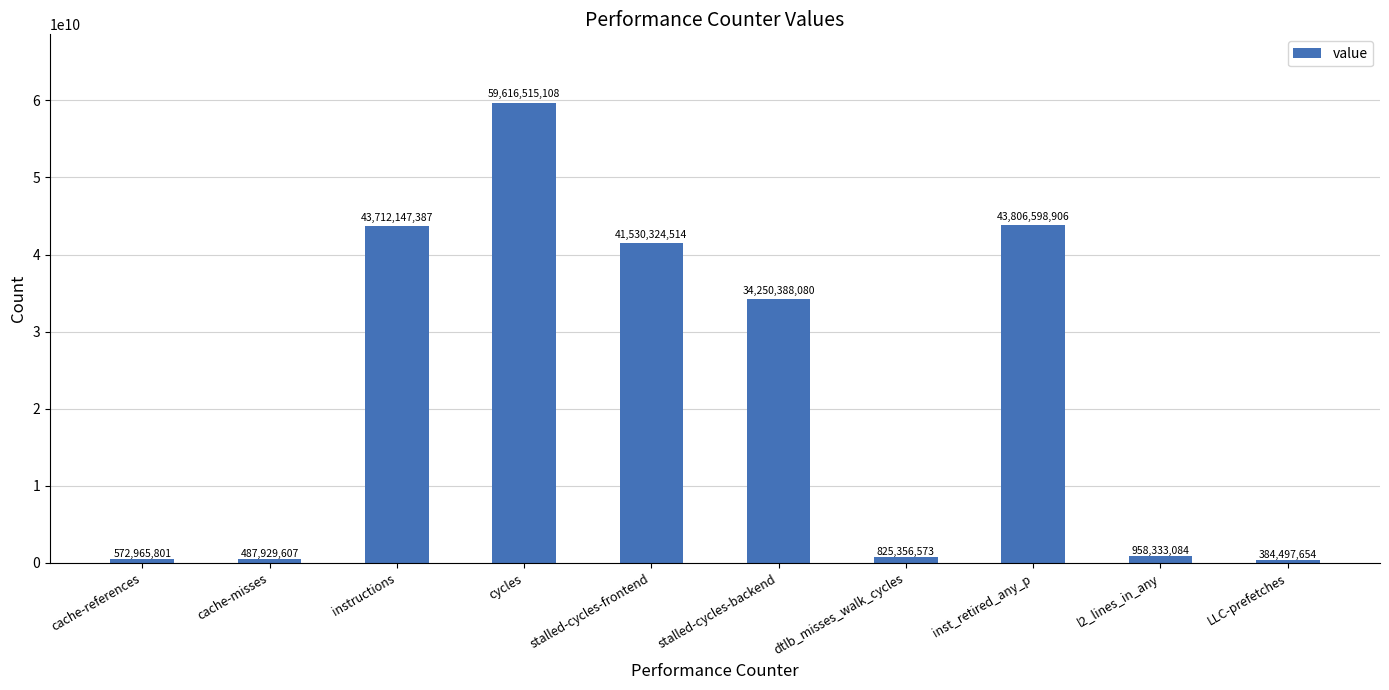

How many series are shown in this chart?

1